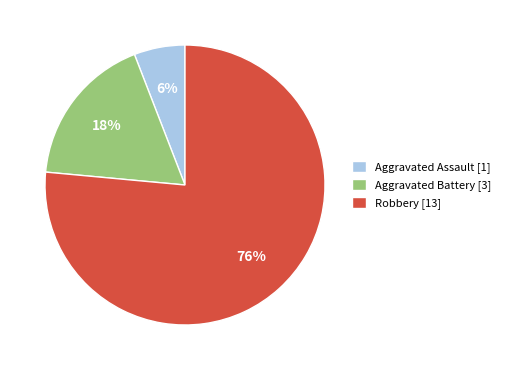

How many slices are in this pie chart?

3